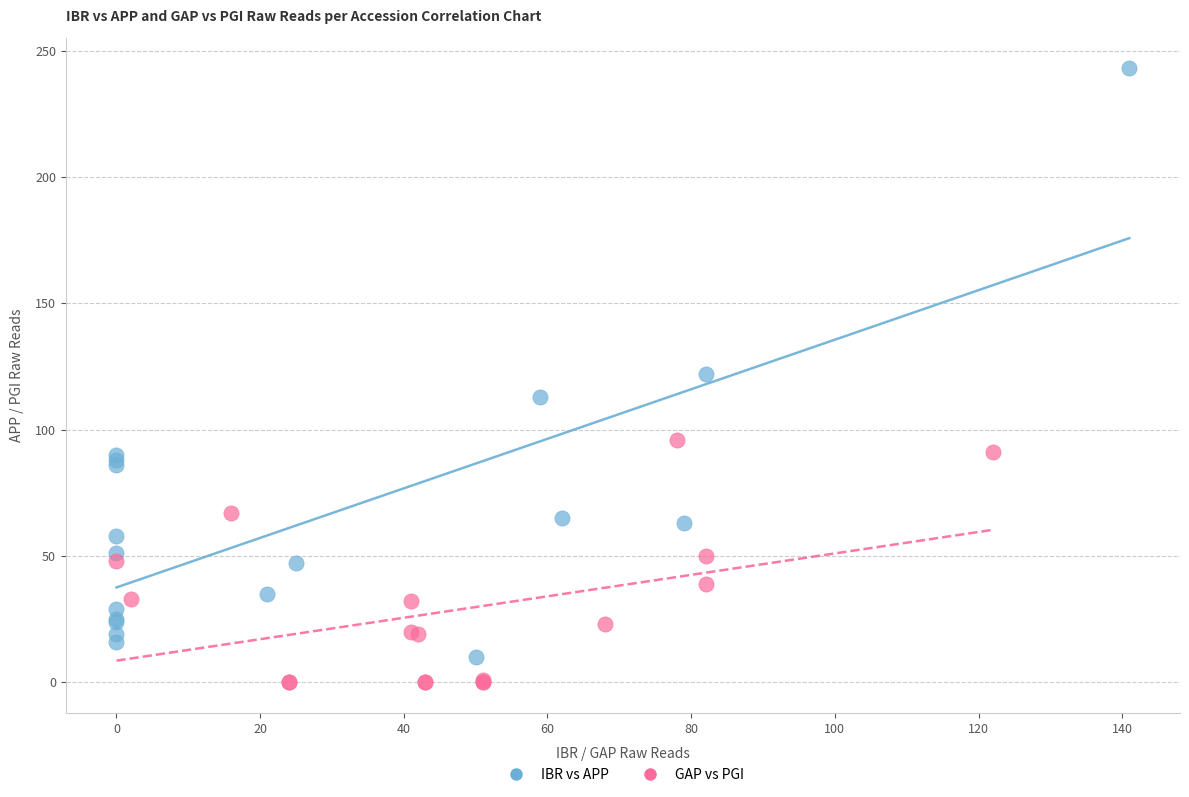

Which series has the widest spread of Y values?

IBR vs APP